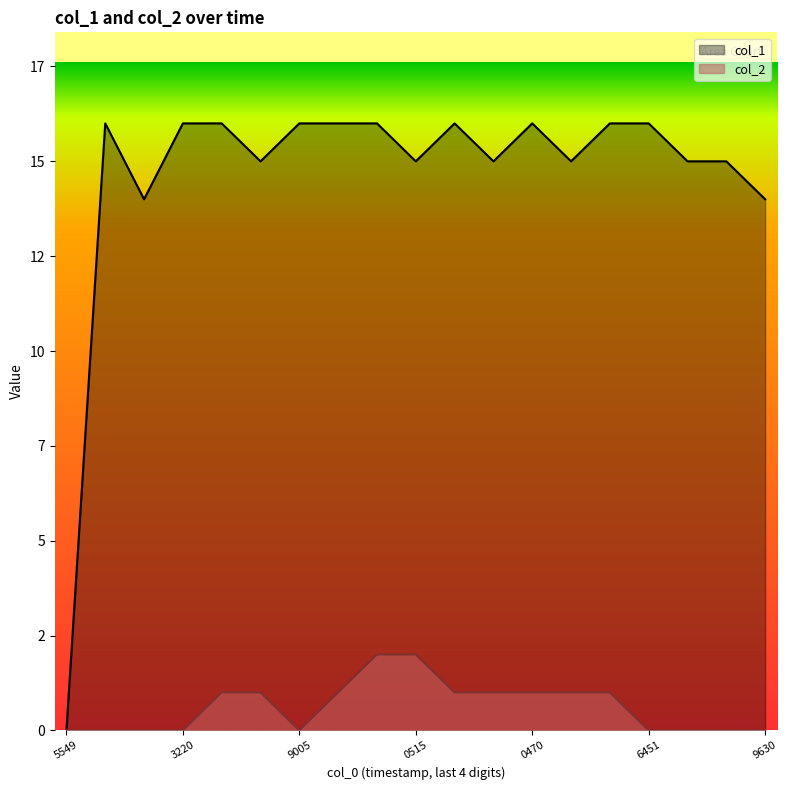

Is it true that col_1 equals 27 at 1471364050?

False